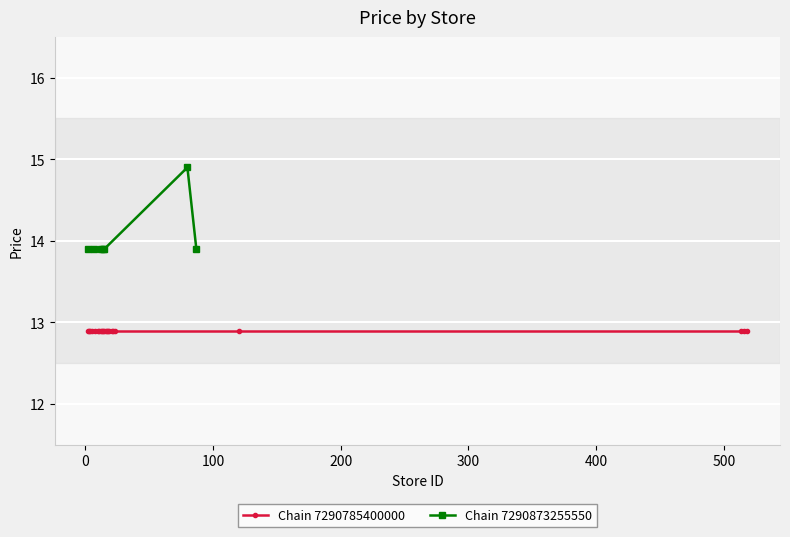

What is the value of the Chain 7290873255550 point at the 2nd from the left?

13.9